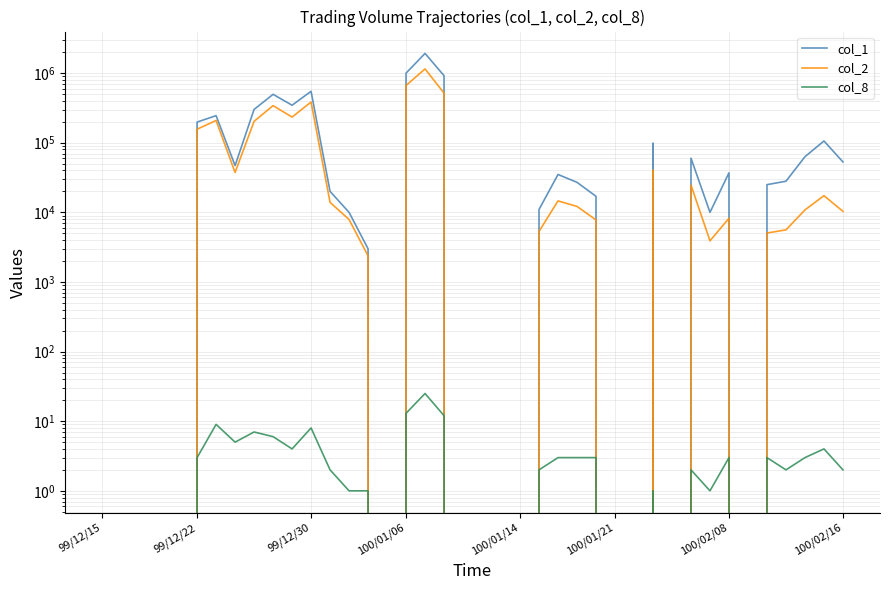

At which category is the sum across all series the highest?

17